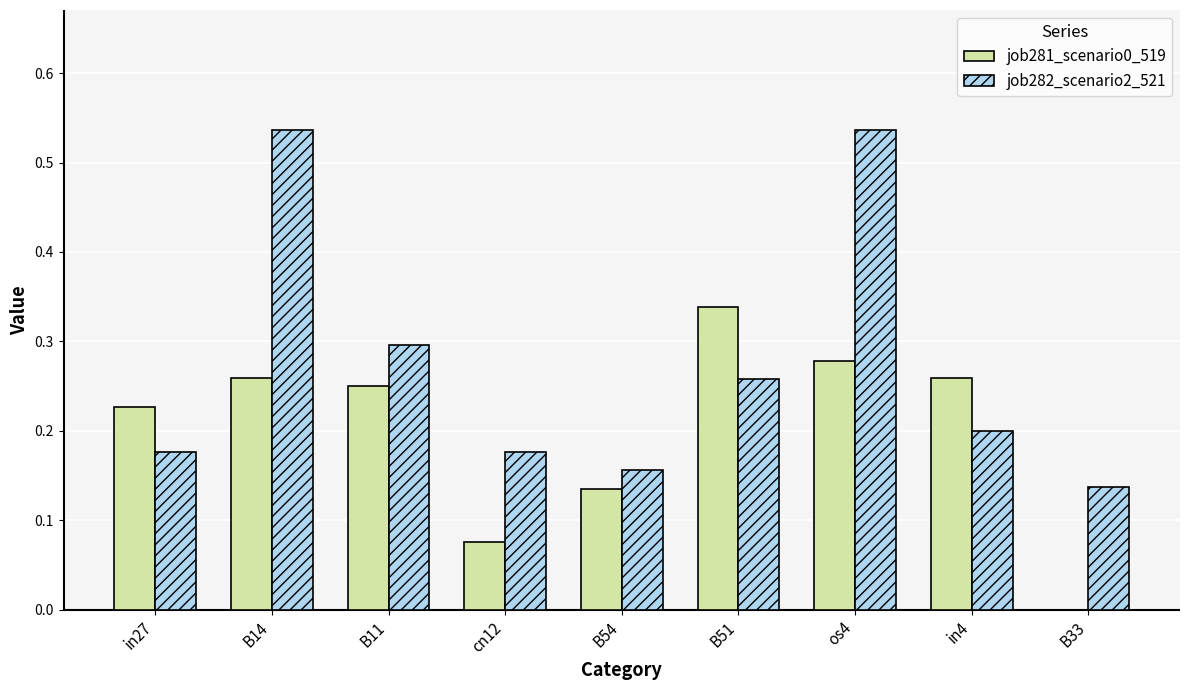

Where is job282_scenario2_521 nearest to the value 0?

B33